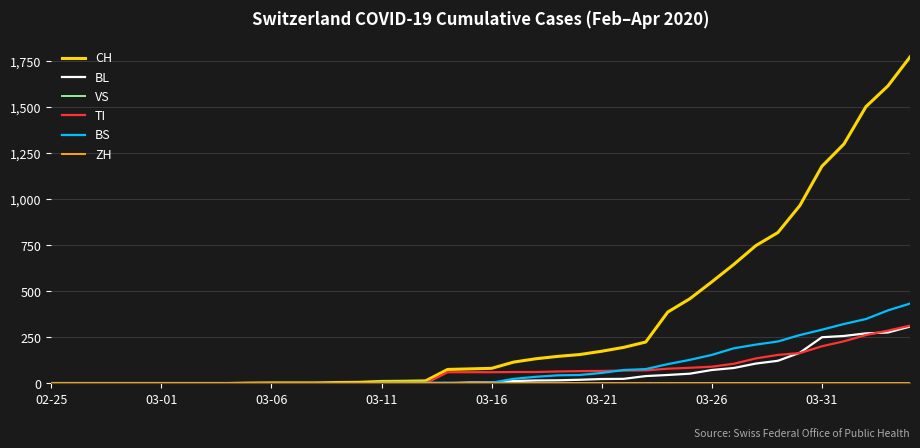

Is this an area chart (filled region under the line)?

No